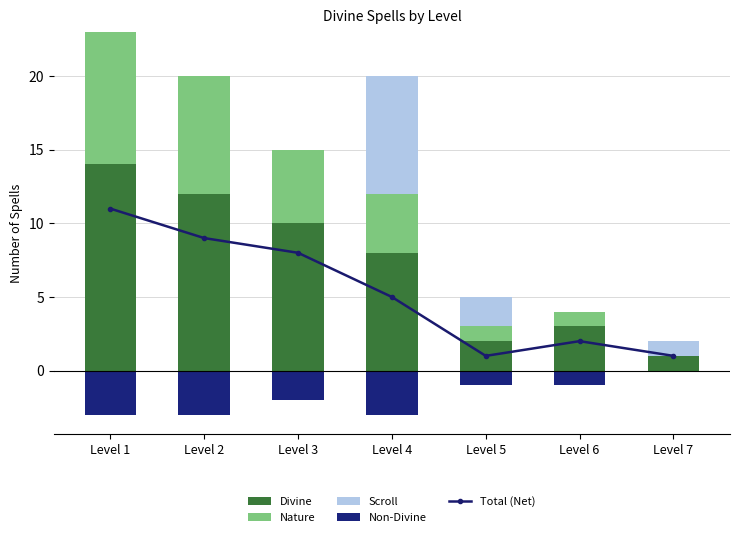

Which series has the largest total across all categories?

Divine